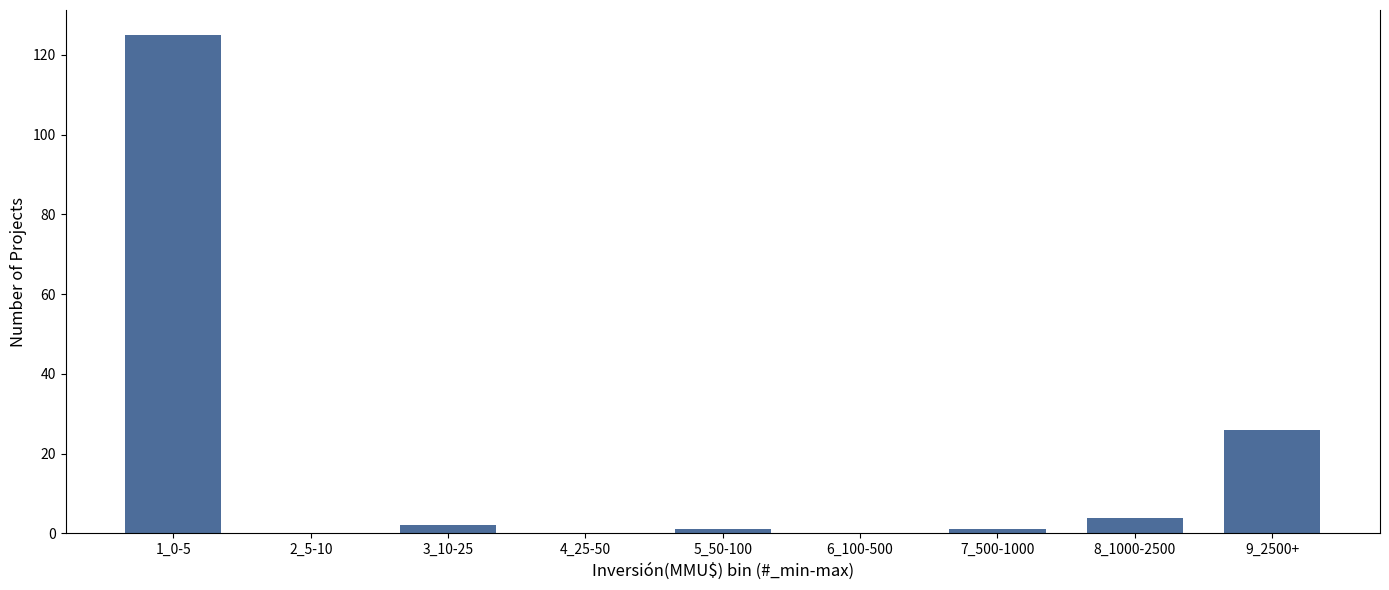

Reading right to left, what are all the values shown in this chart?

9_2500+=26	8_1000-2500=4	7_500-1000=1	6_100-500=0	5_50-100=1	4_25-50=0	3_10-25=2	2_5-10=0	1_0-5=125